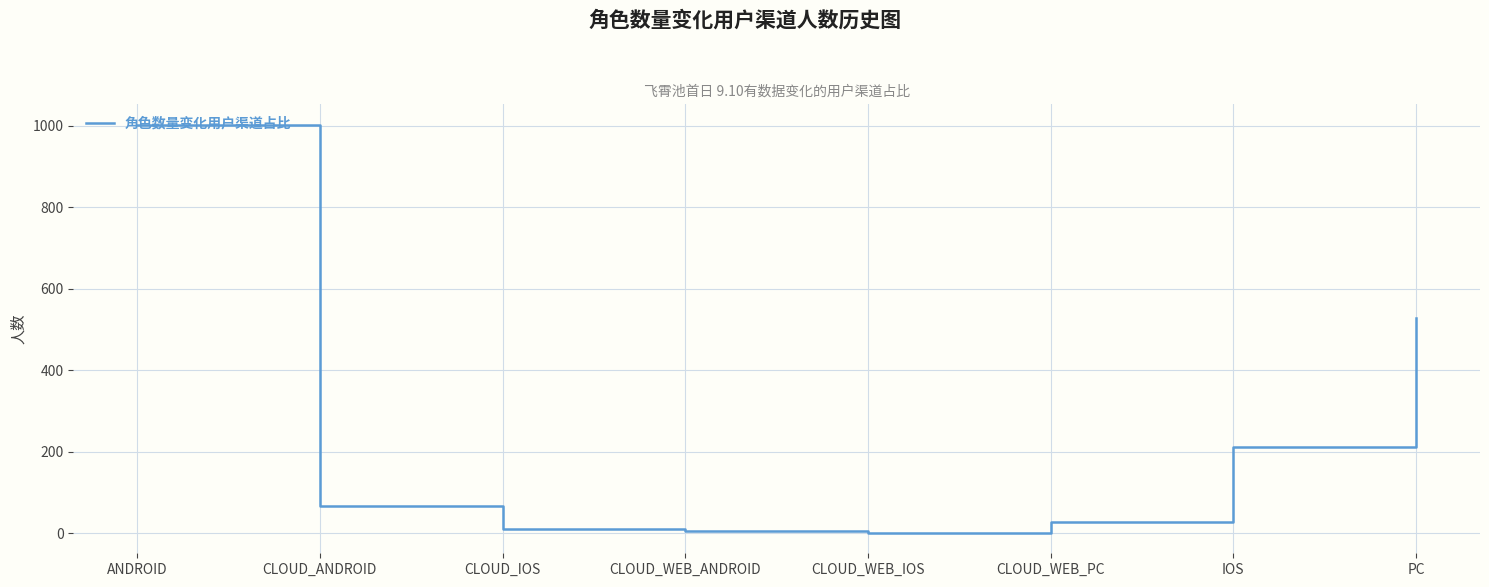

What is the difference between the values at CLOUD_IOS and CLOUD_WEB_PC?

16